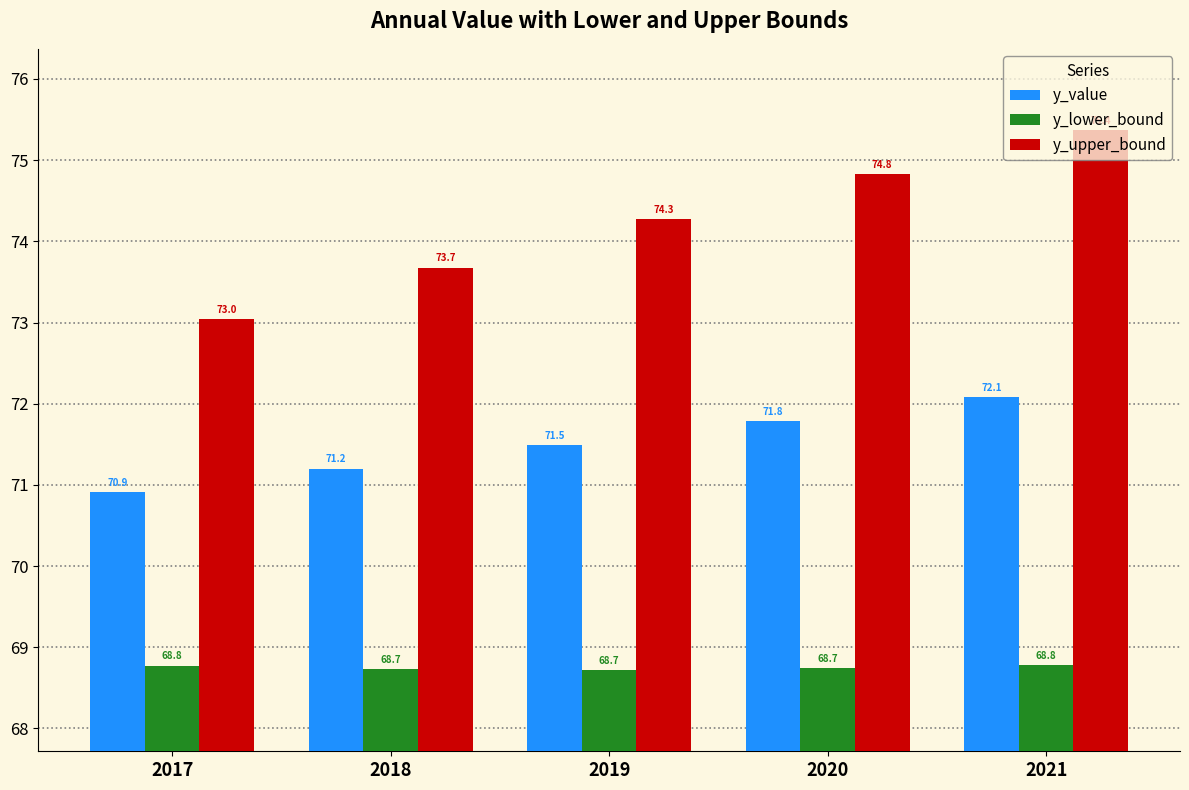

Rank the categories by y_upper_bound value from lowest to highest.

2017, 2018, 2019, 2020, 2021